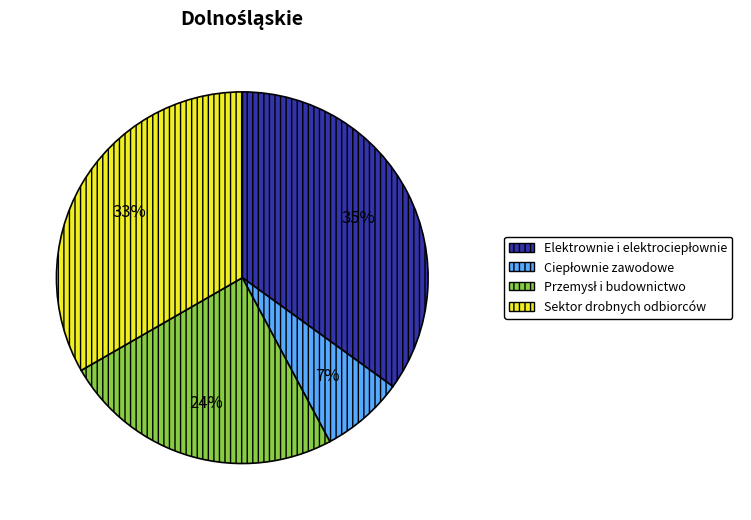

Is there a majority slice in this chart?

No